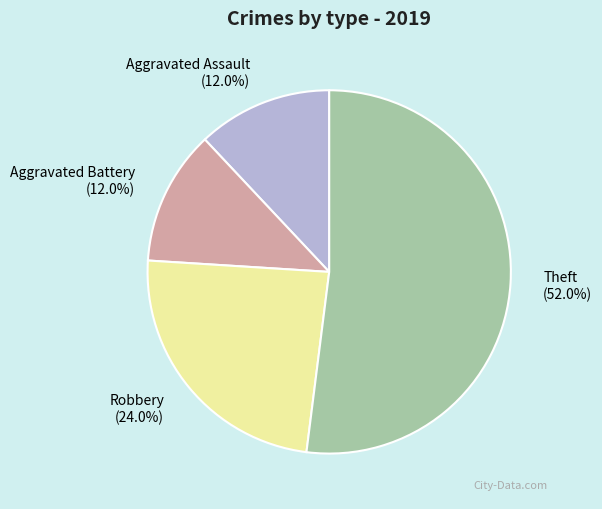

To the nearest percent, what portion does Robbery represent?

24%